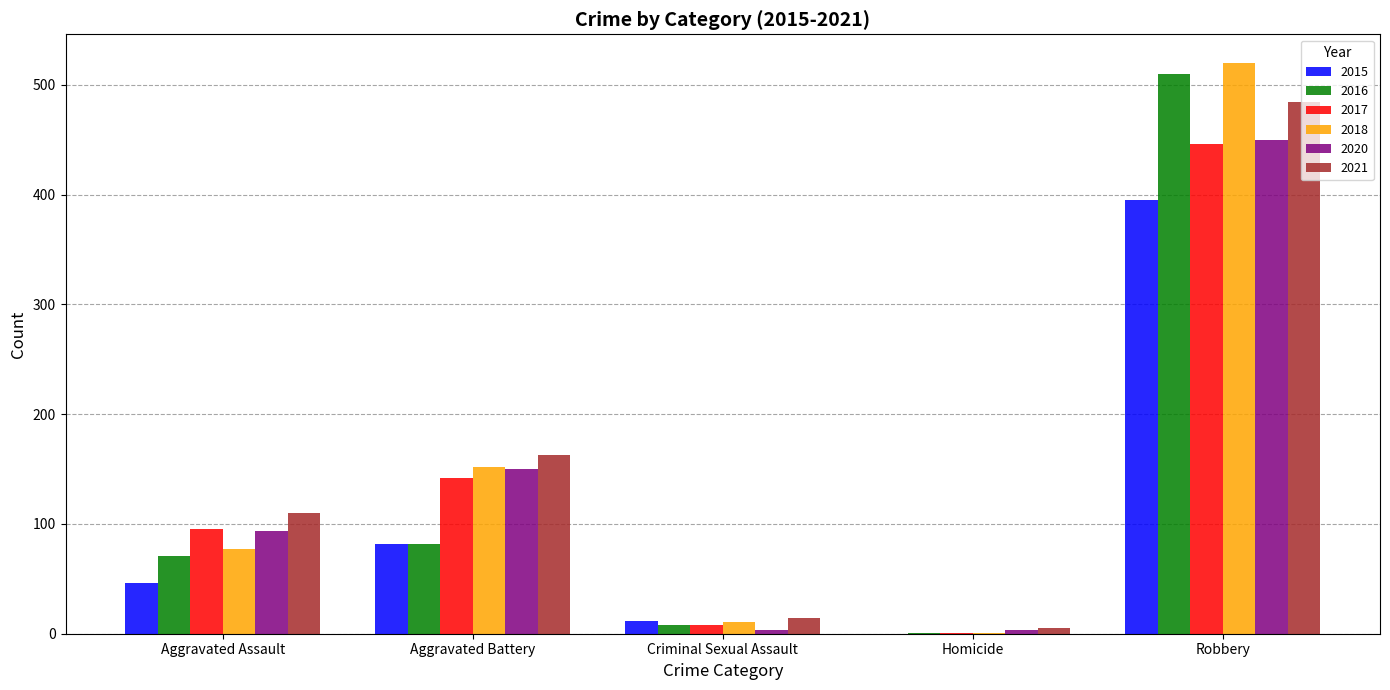

What is the sum of the 2016 values at Aggravated Assault and Aggravated Battery?

153